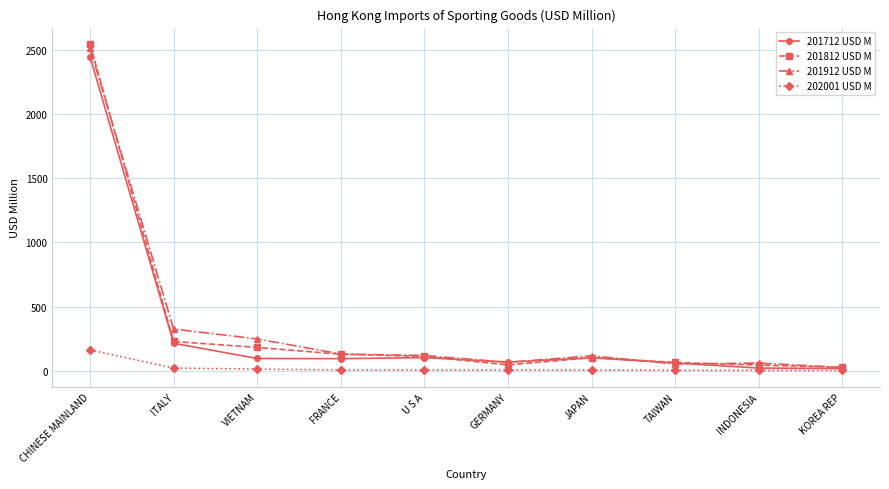

What is the value of the 202001 USD M point at the 1st from the left?

163.2